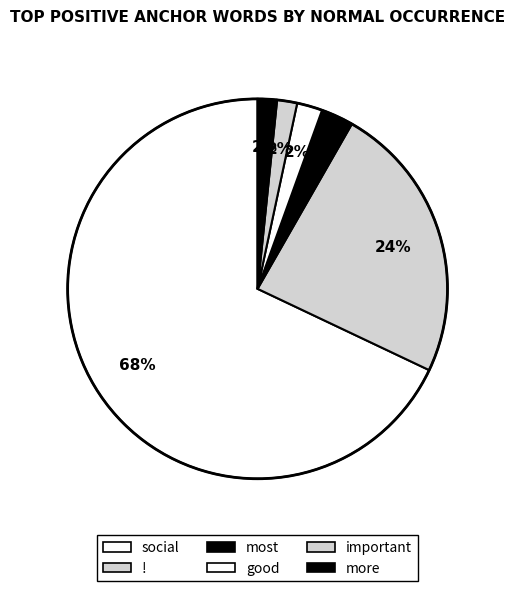

To the nearest percent, what is the difference between the largest and smallest slice percentages?

65%